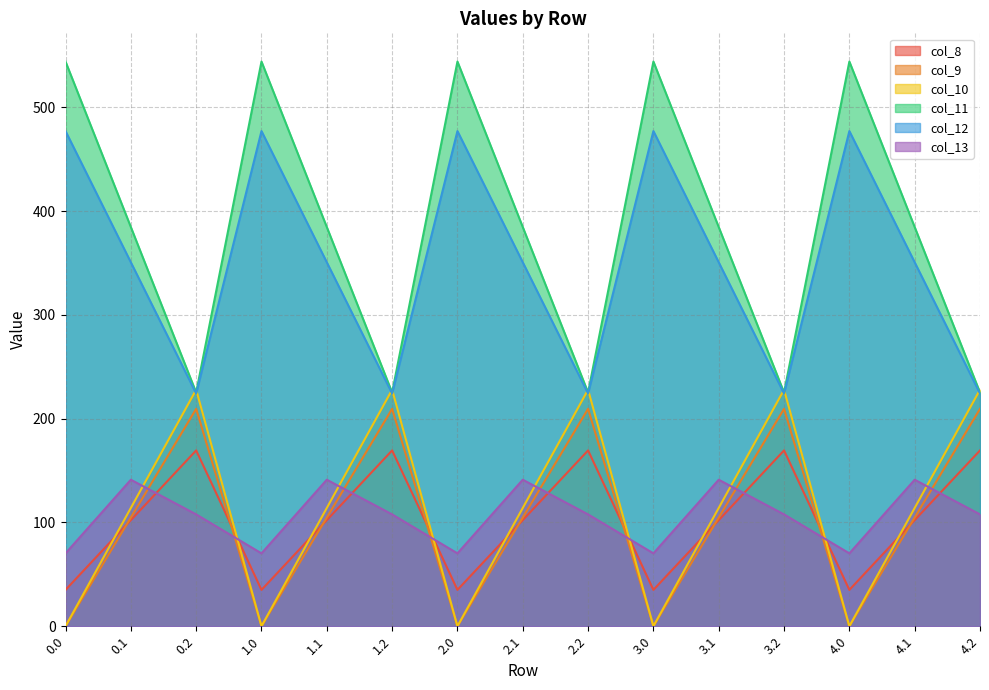

Rank the categories by col_9 value from highest to lowest.

0.2, 1.2, 2.2, 3.2, 4.2, 0.1, 1.1, 2.1, 3.1, 4.1, 0.0, 1.0, 2.0, 3.0, 4.0